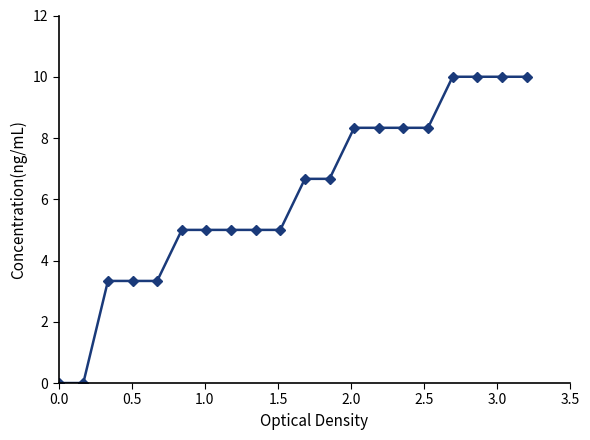

What is the greatest value displayed?

10.0